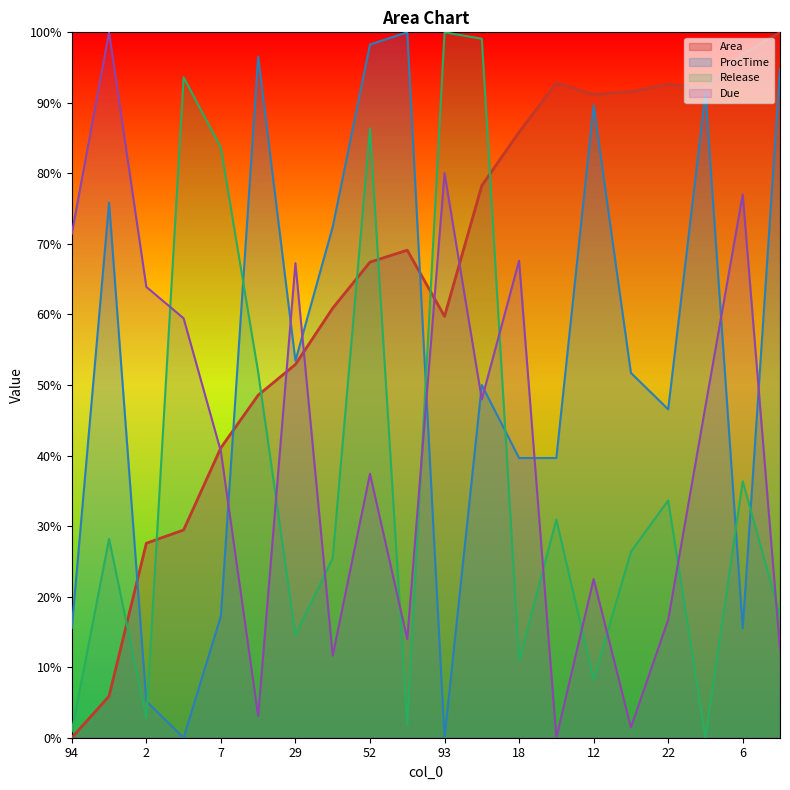

How many intersections are there between Release and ProcTime?

6